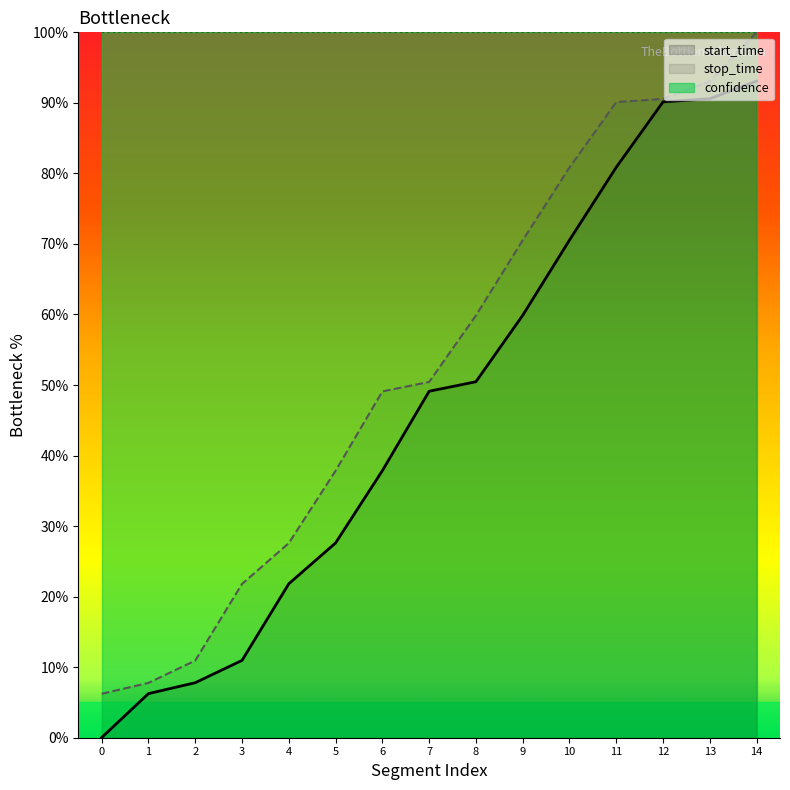

At 0, list the series in order from largest to smallest.

confidence, stop_time, start_time